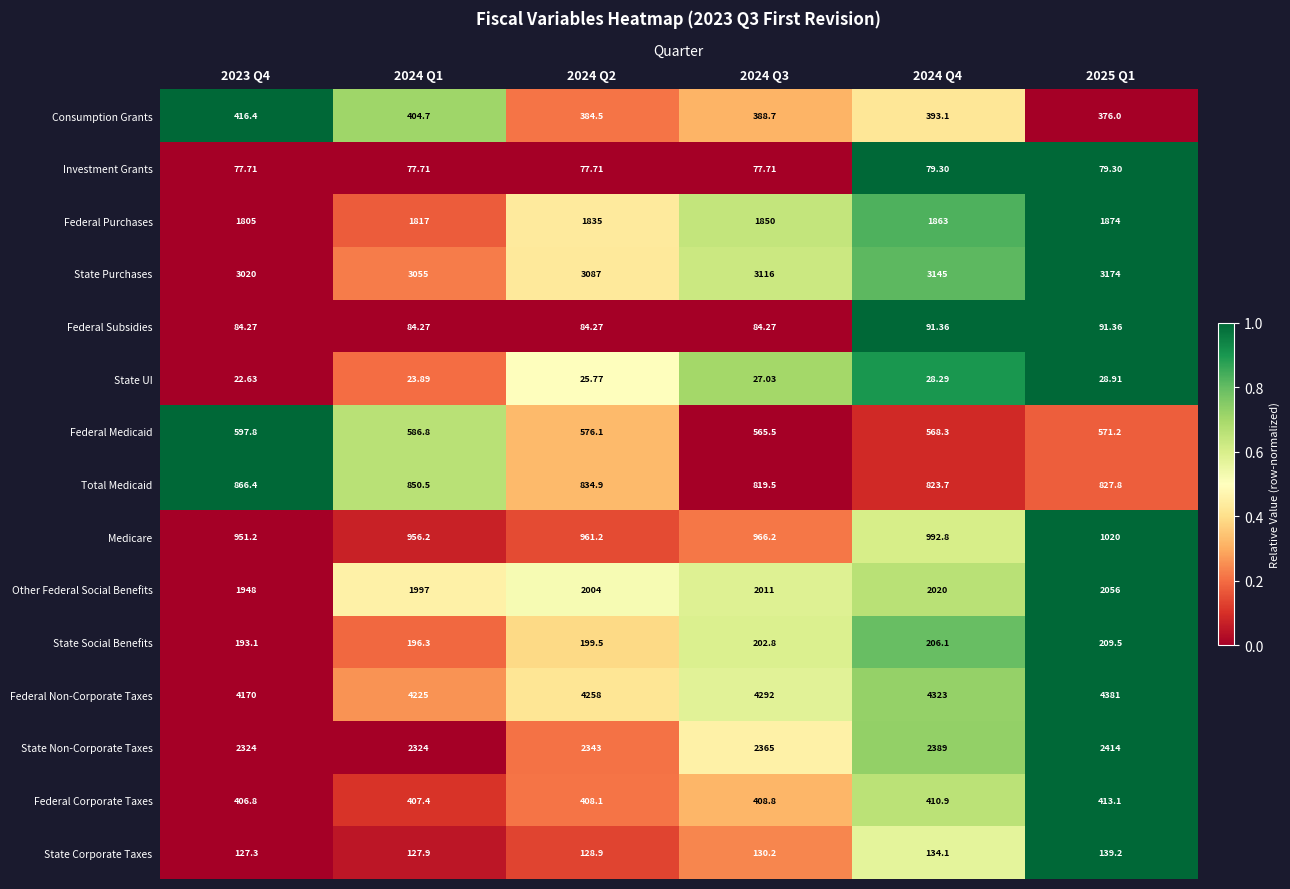

Which series changed the most between 2024 Q1 and 2025 Q1?

Federal Non-Corporate Taxes